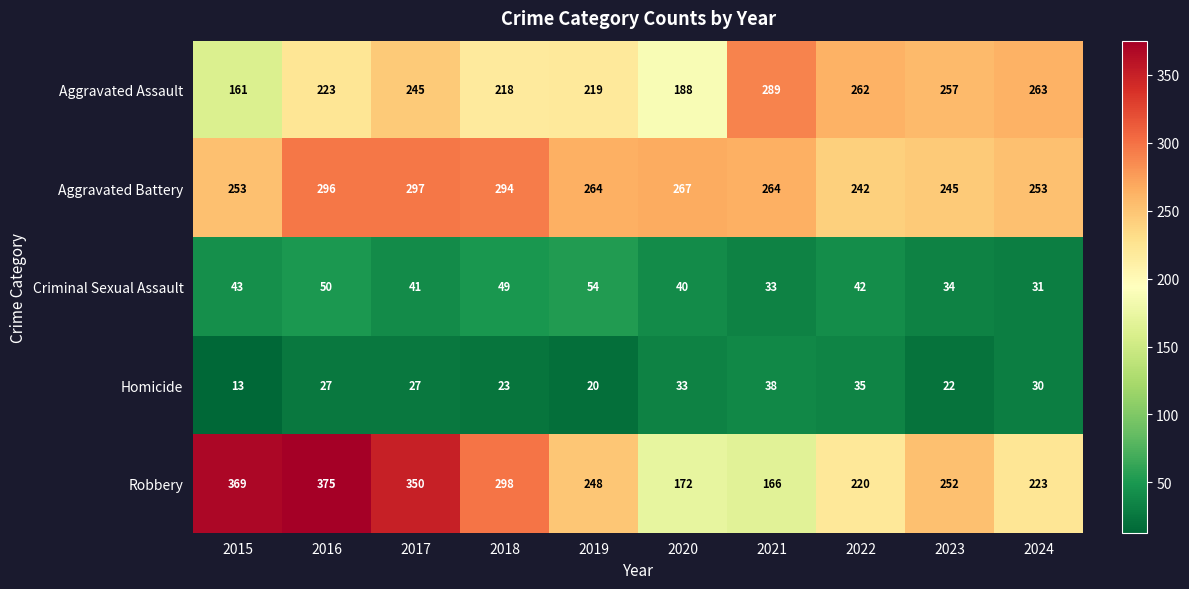

What is the lowest value of the Criminal Sexual Assault series?

31